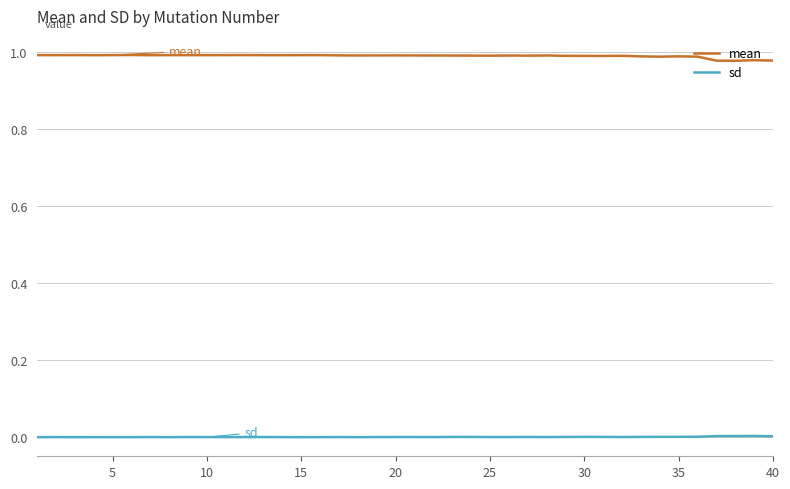

True or false: sd and mean cross at least once.

False